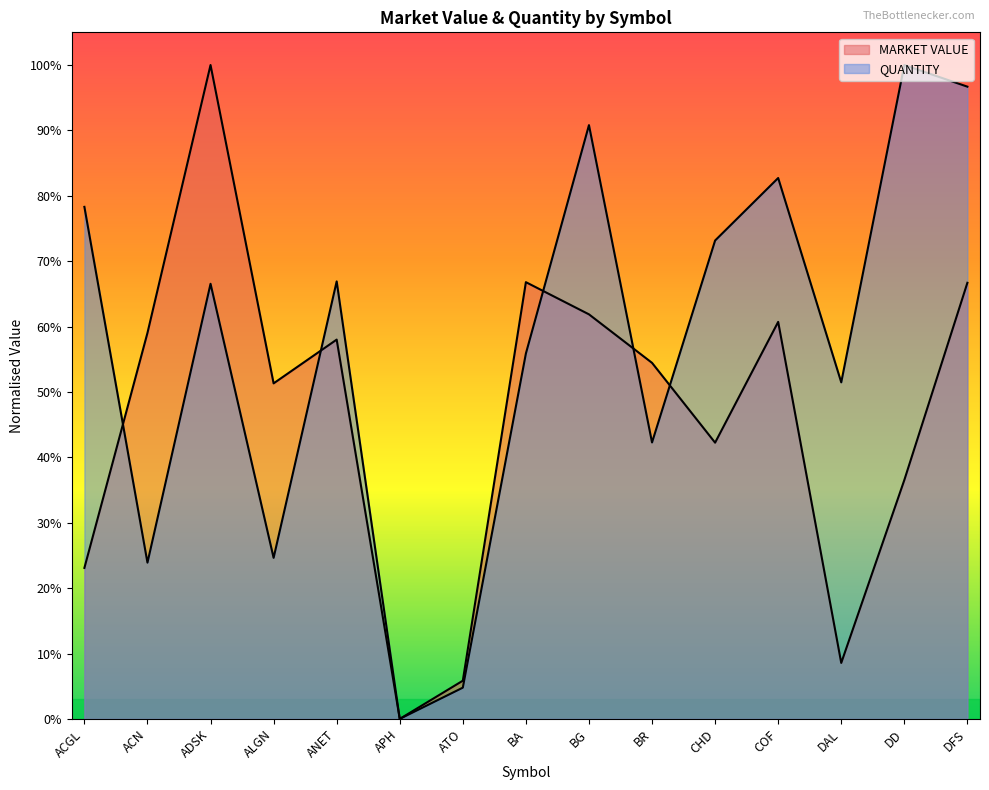

Where do QUANTITY and MARKET VALUE first cross each other?

ACGL and ACN